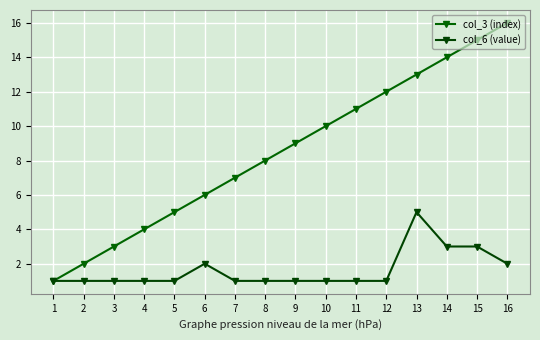

Does the chart have visible grid lines?

Yes